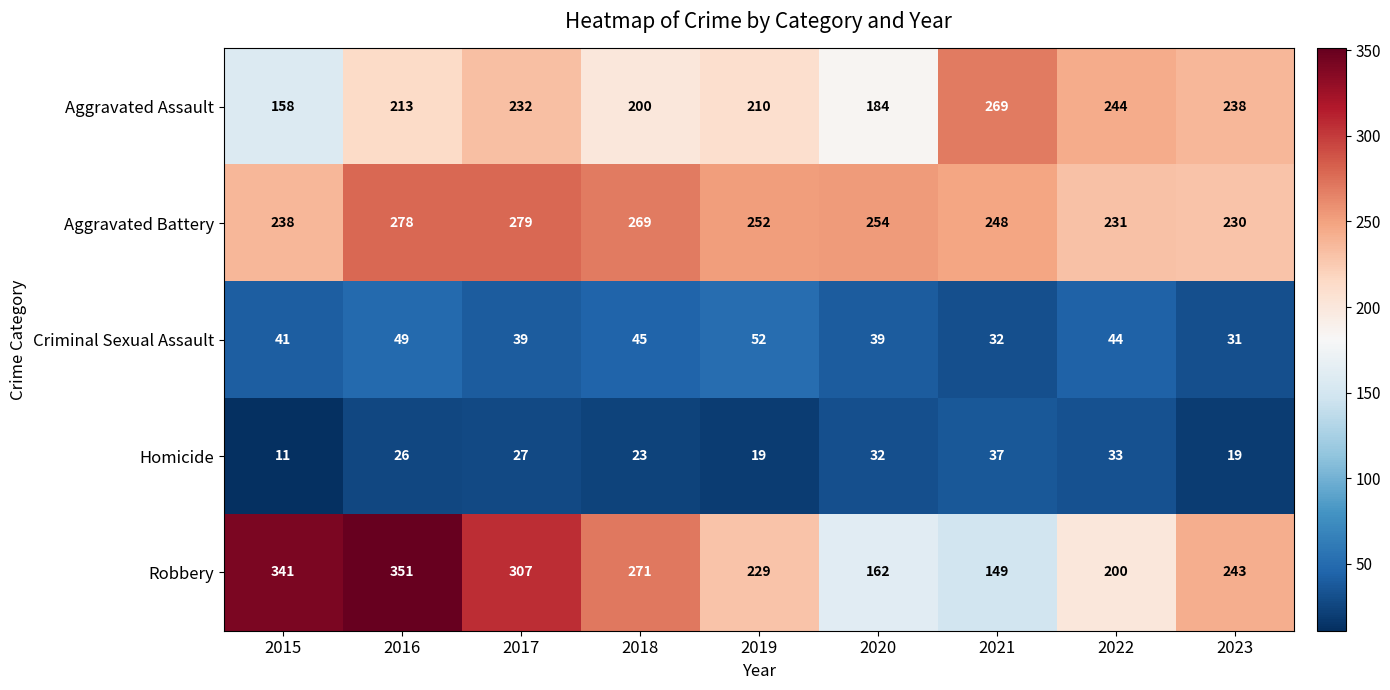

Is the value of Homicide at 2020 greater than the value of Robbery at 2021?

No